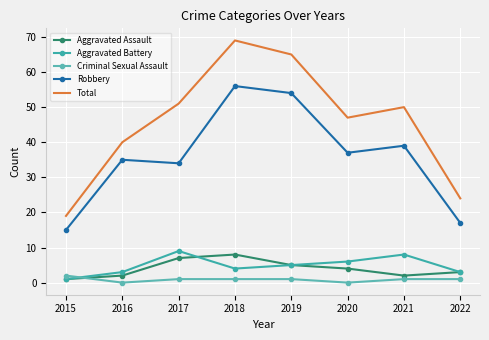

Which series ends up on top after the final intersection of Aggravated Assault and Aggravated Battery?

Aggravated Assault